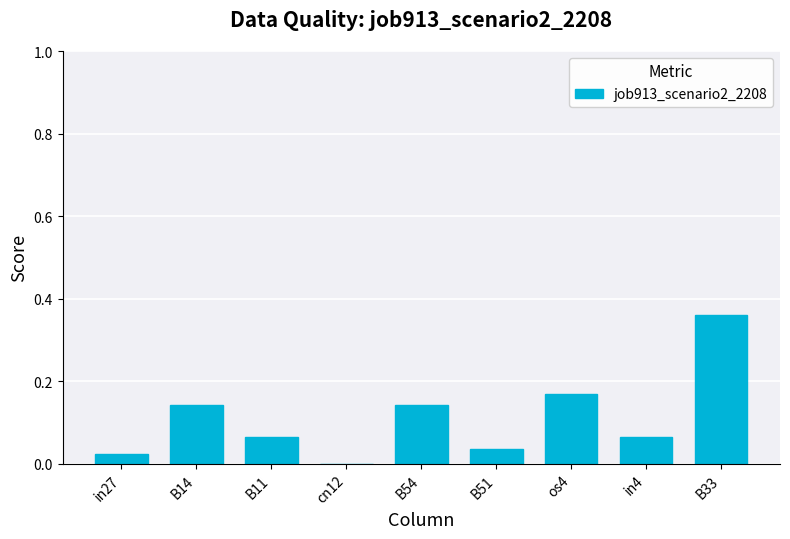

Is it true that the value at in27 is 0.0?

True